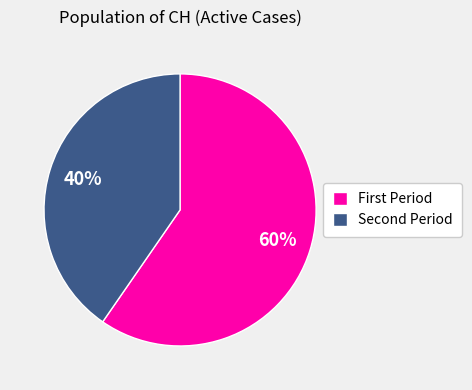

Which slice is the largest?

First Period